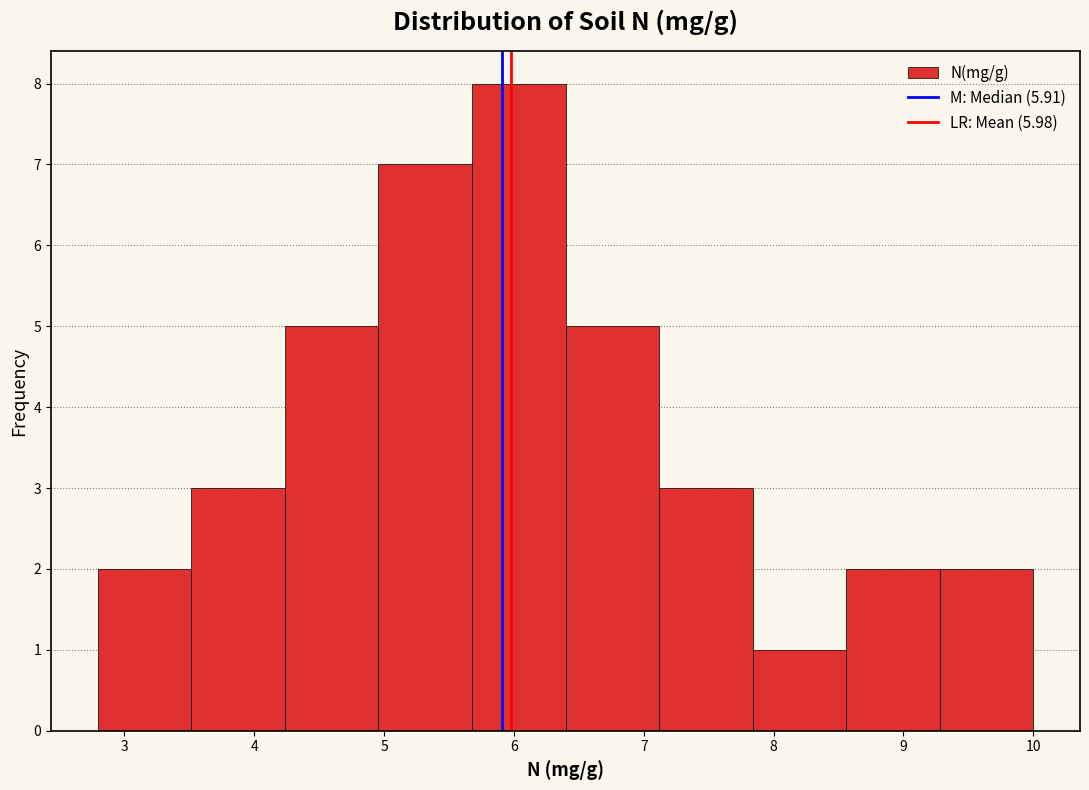

Which range on the x-axis has the tallest bar?

5.7 to 6.4